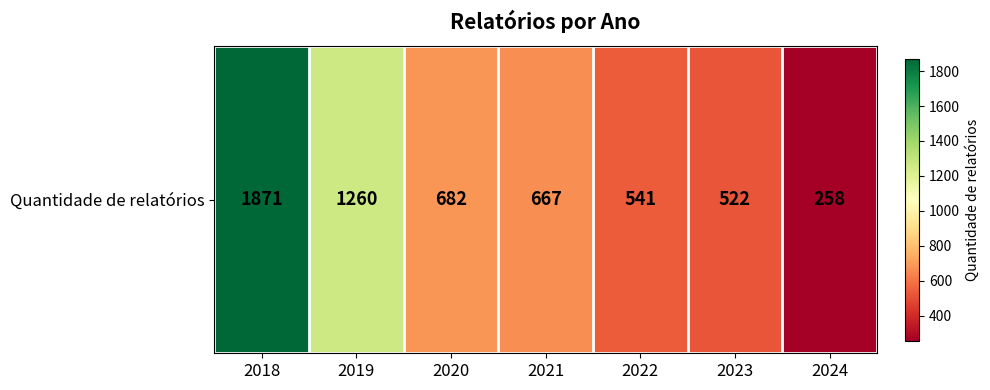

What is the sum of all values?

5801